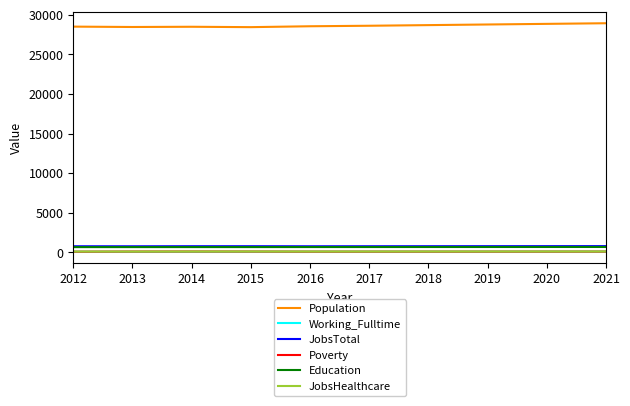

What is the difference between the second highest and second lowest values in the Education series?

14